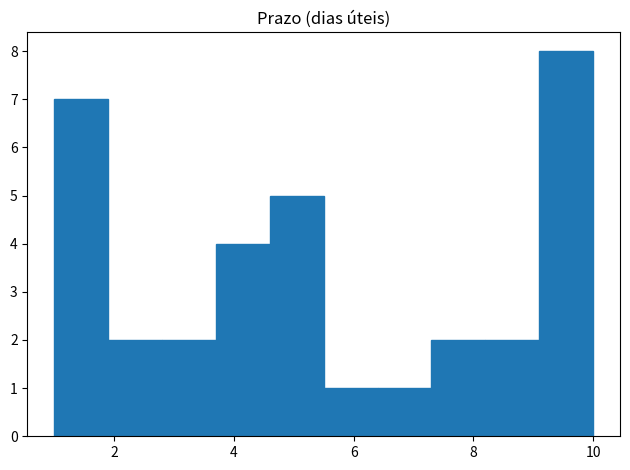

How tall is the bar that spans 3.7 to 4.6 on the x-axis? Neither the bar edges nor the heights are printed on the chart, so give them approximately, as read against the axes.

4